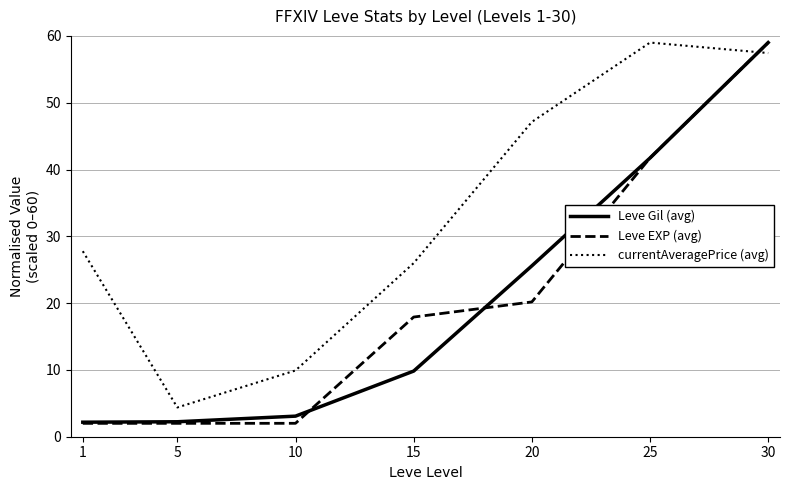

Which series changed the most between 1 and 10?

currentAveragePrice (avg)